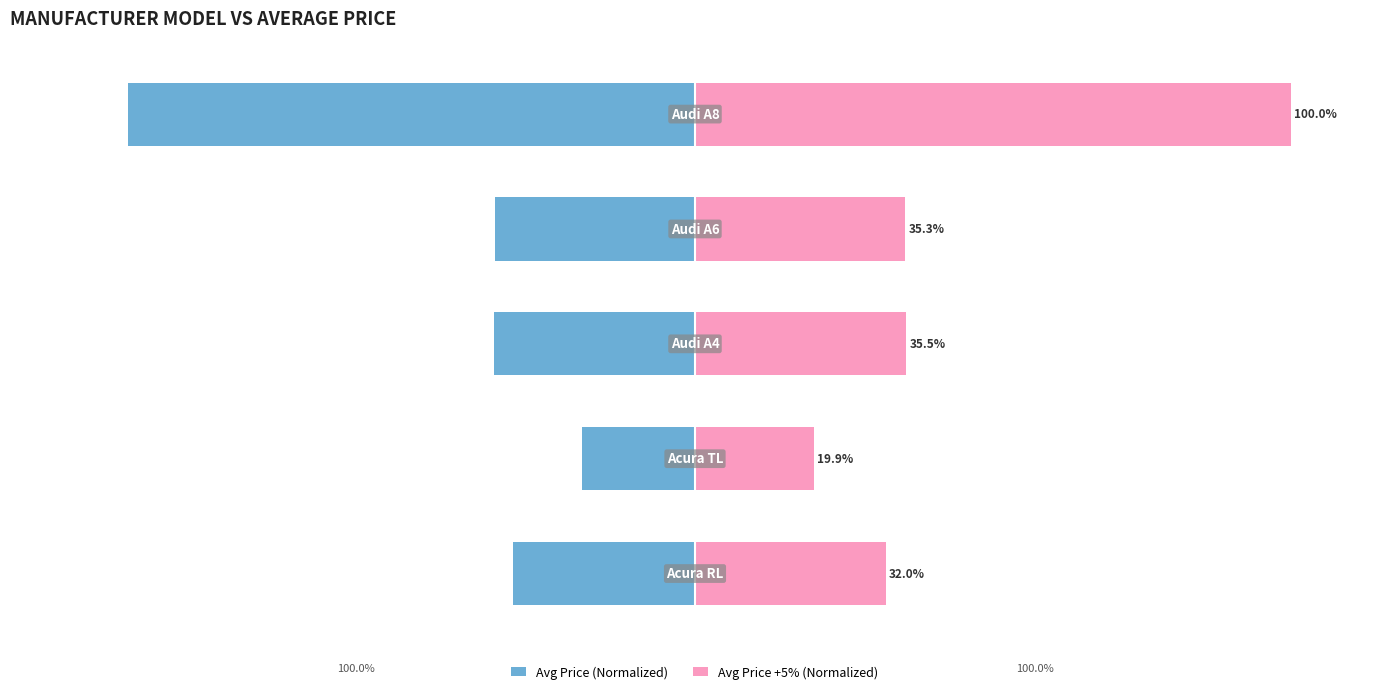

What is the difference between the maximum and minimum values in the Avg Price +5% (Normalized) series?

80.1